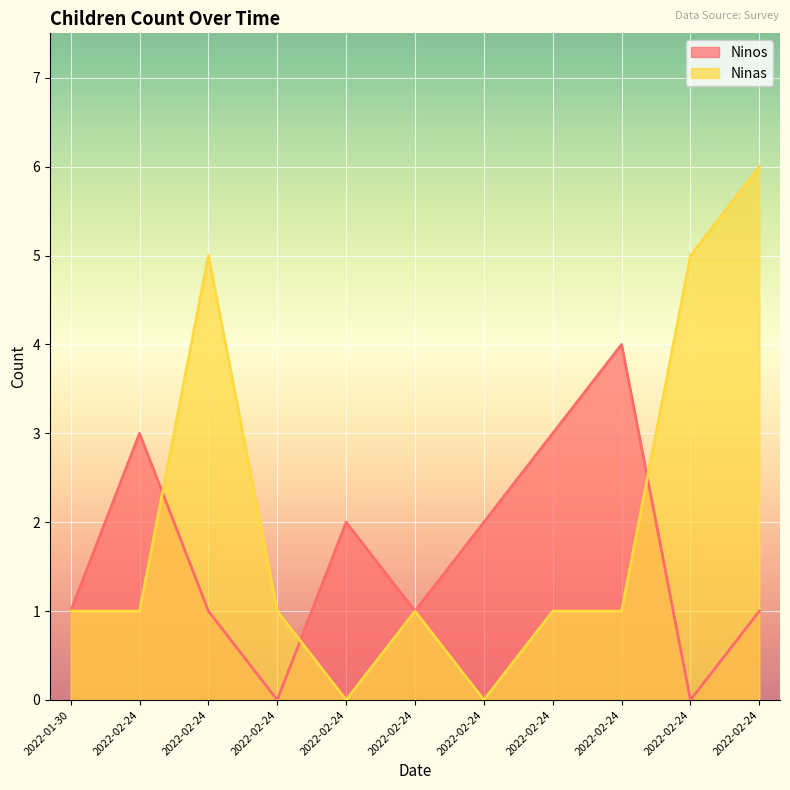

How many lines are shown in the chart?

2